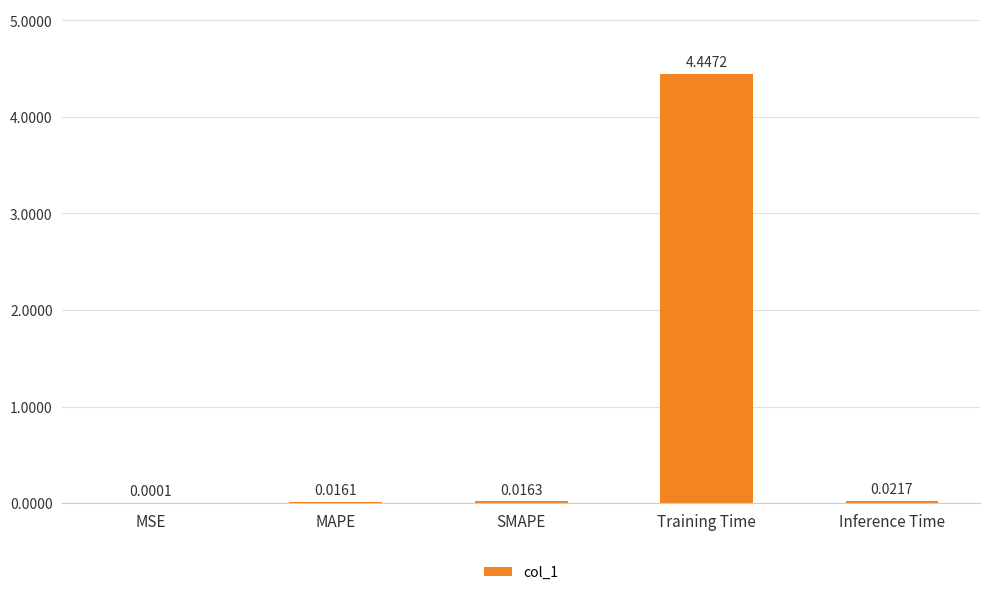

At which label is the value closest to 2?

Inference Time